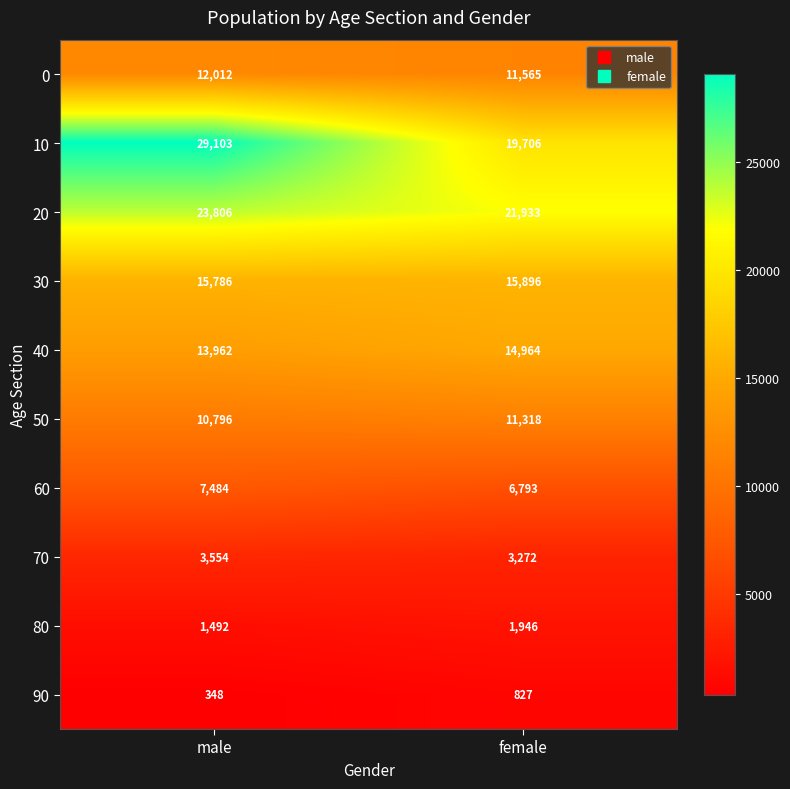

At which category is the sum across all series the highest?

male